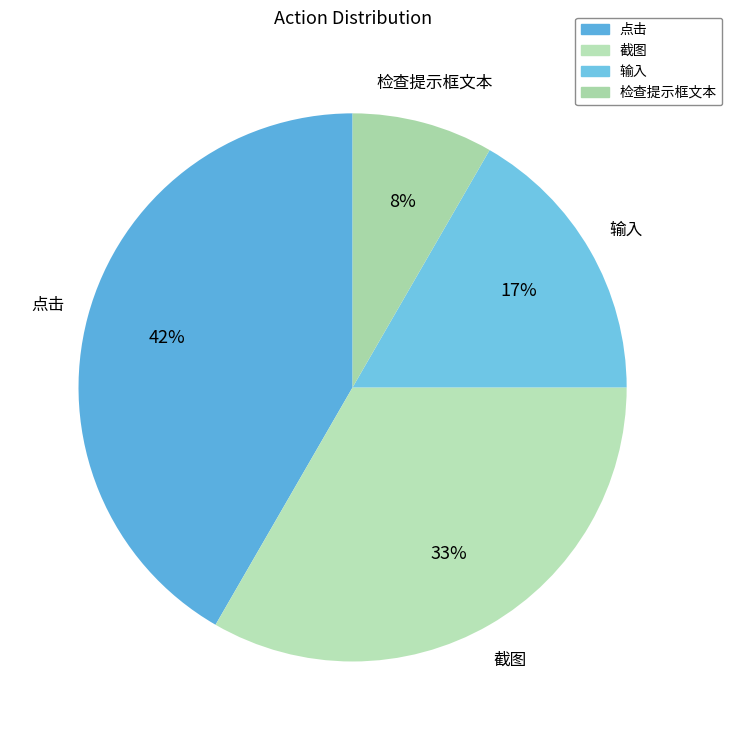

Is there a majority slice in this chart?

No